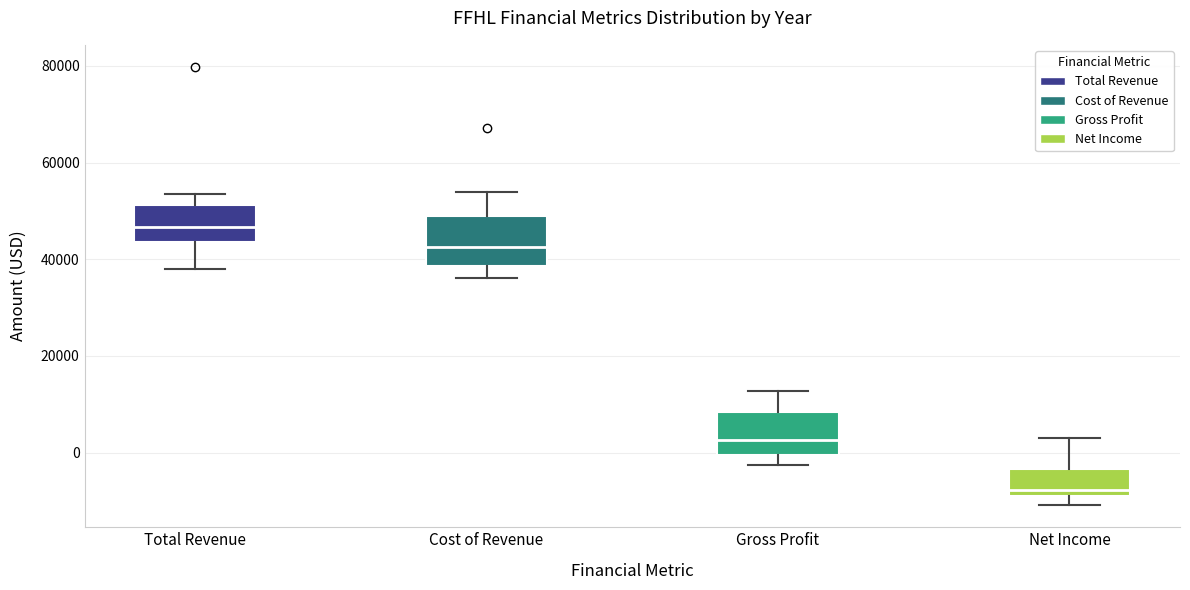

Reading left to right, transcribe this box plot: for each box, give where its median line is, the range the box spans, and where its two whiskers end, as read against the y-axis. The values are not printed on the chart, so give them approximately, as read against the axis.

Total Revenue: median 46000, box 44000 to 52000, whiskers 38000 to 54000
Cost of Revenue: median 42000, box 38000 to 48000, whiskers 36000 to 54000
Gross Profit: median 2000, box 0 to 8000, whiskers -2000 to 12000
Net Income: median -8000 (just above the box's lower edge), box -8000 to -4000, whiskers -10000 to 4000